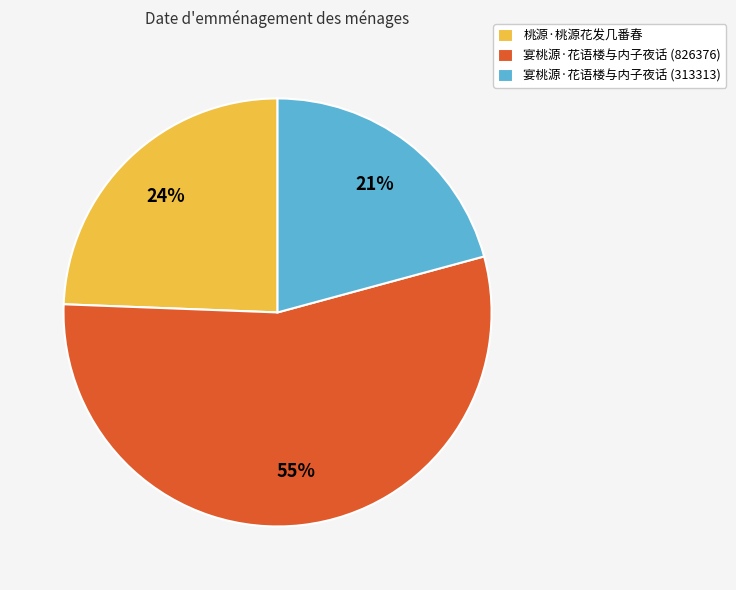

To the nearest percent, what is the difference between the largest and smallest slice percentages?

34%